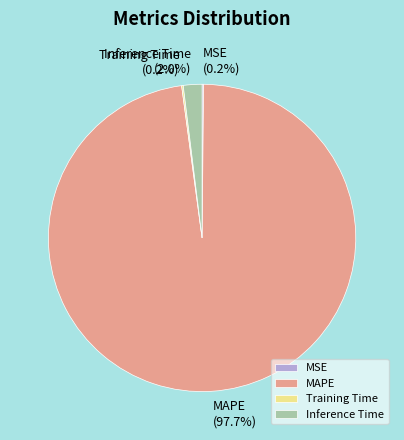

Is Inference Time the majority of the pie?

No